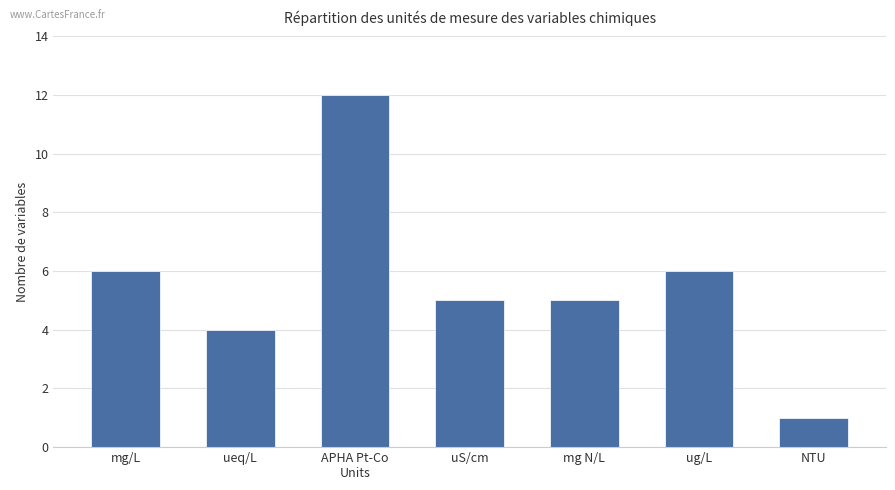

What is the minimum value shown in the chart?

1